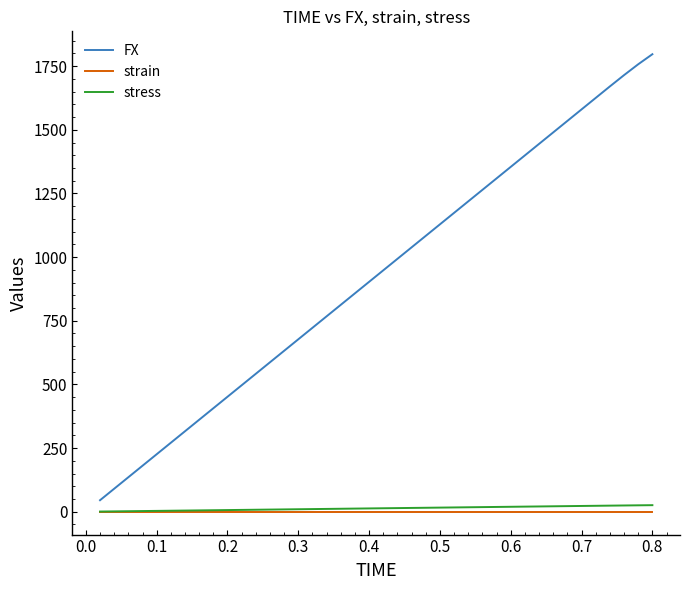

Rank the series by their maximum value, from highest to lowest.

FX, stress, strain